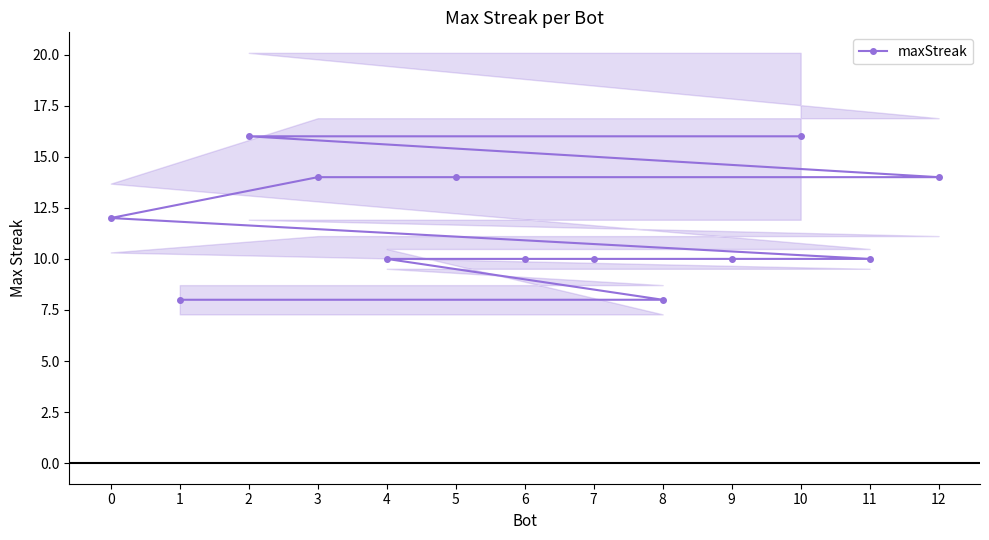

True or false: the data shows 7 at 2.

False